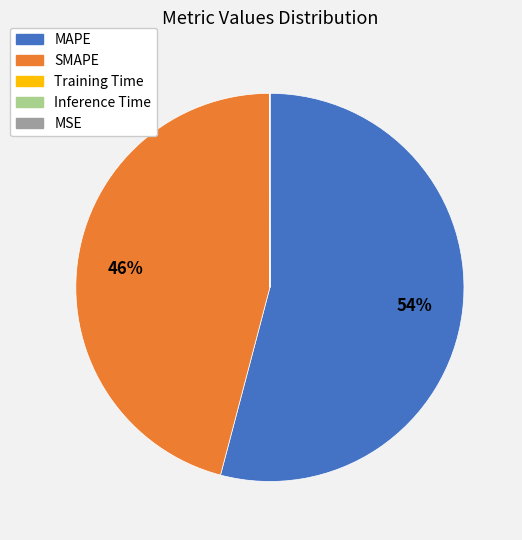

Combined, do MAPE and SMAPE account for over 50%?

Yes